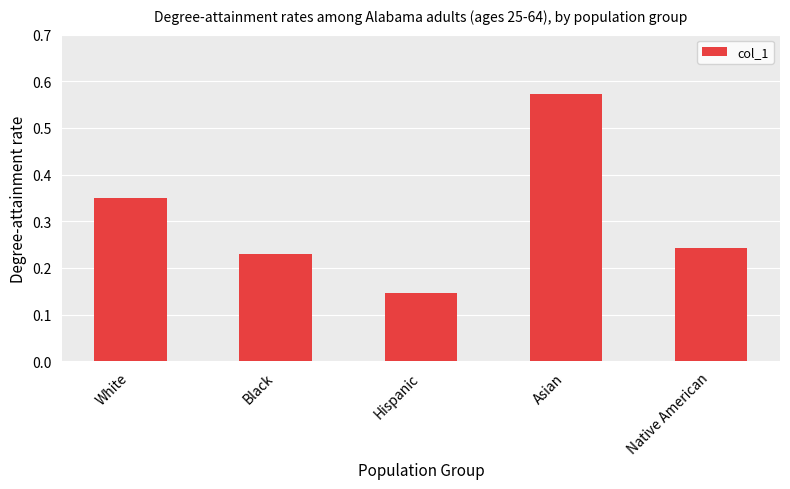

Count the values in the range 0 to 1.

5